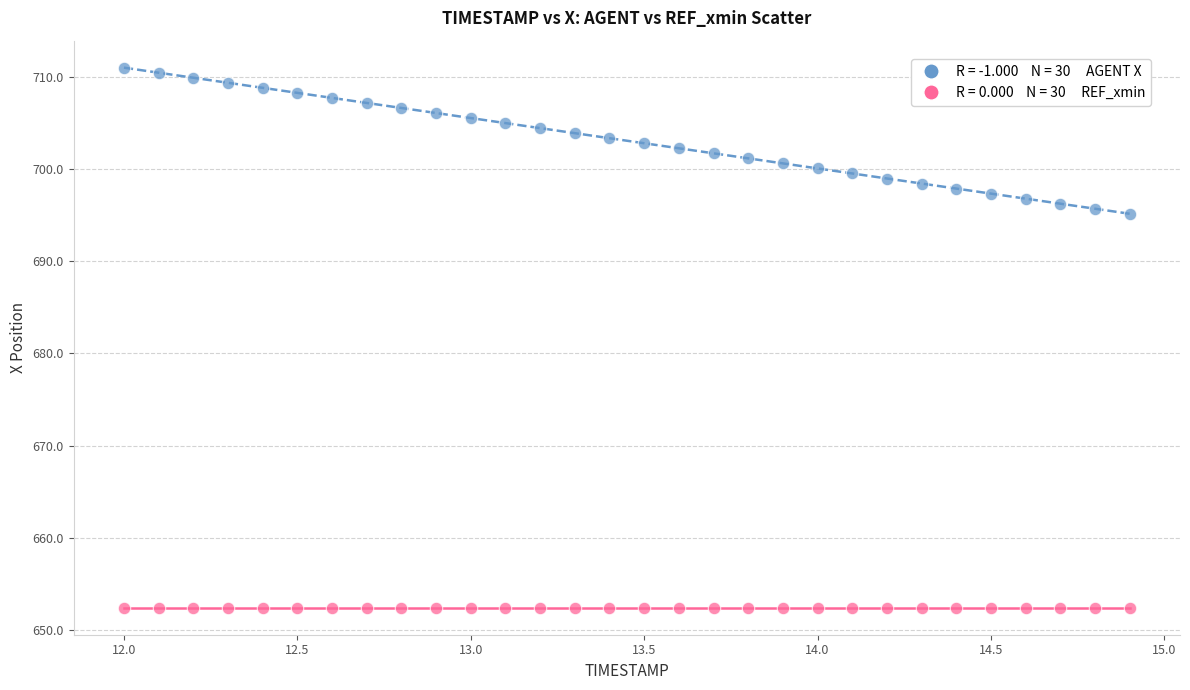

Count the number of points in this scatter plot.

60